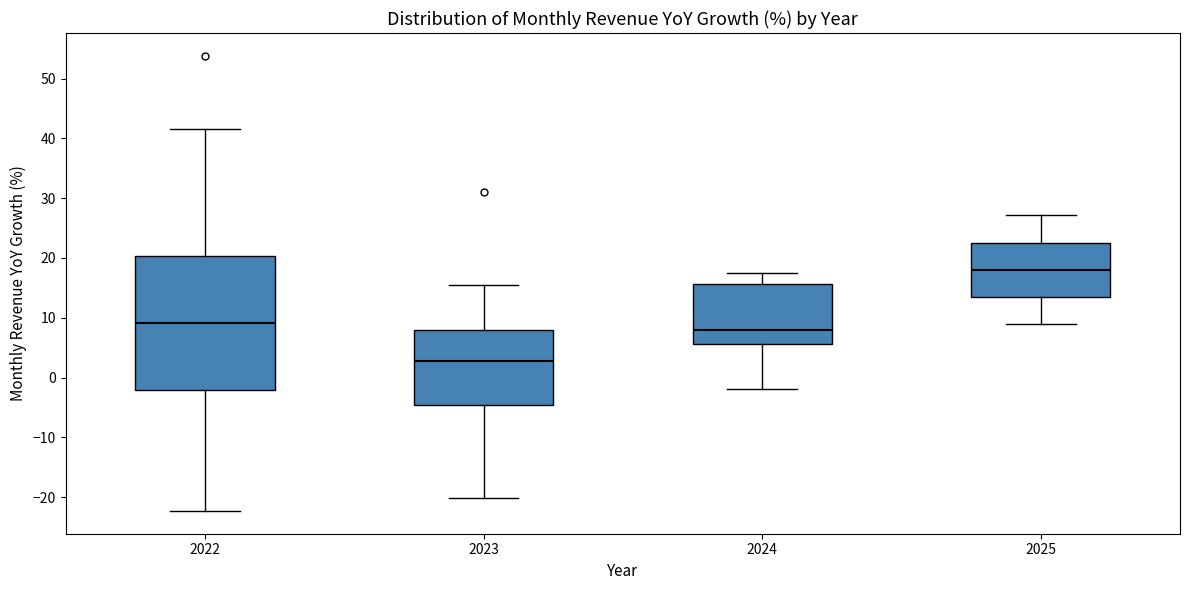

Which box's median line is the highest?

2025